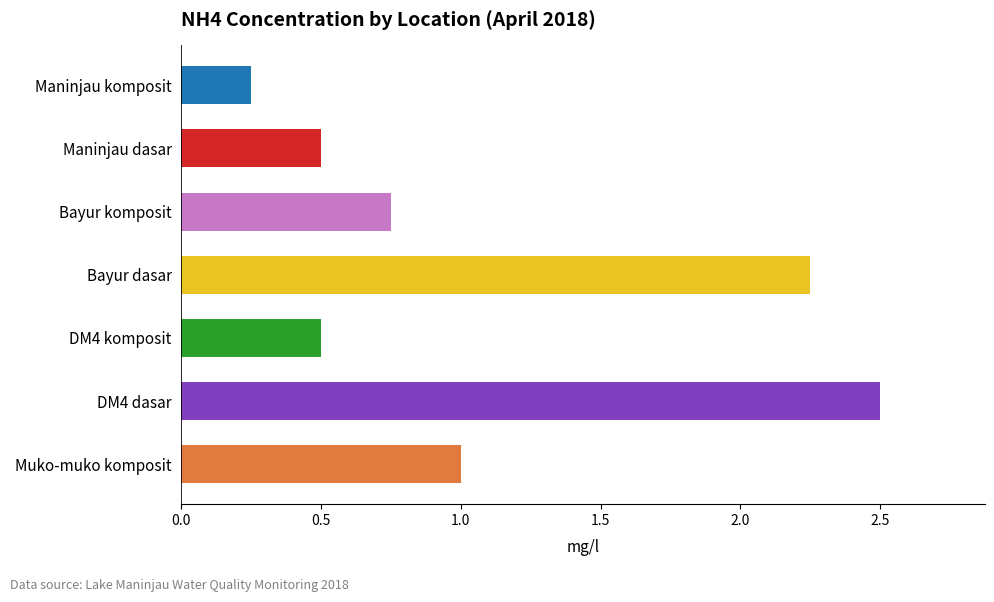

What is the sum of all values?

7.8